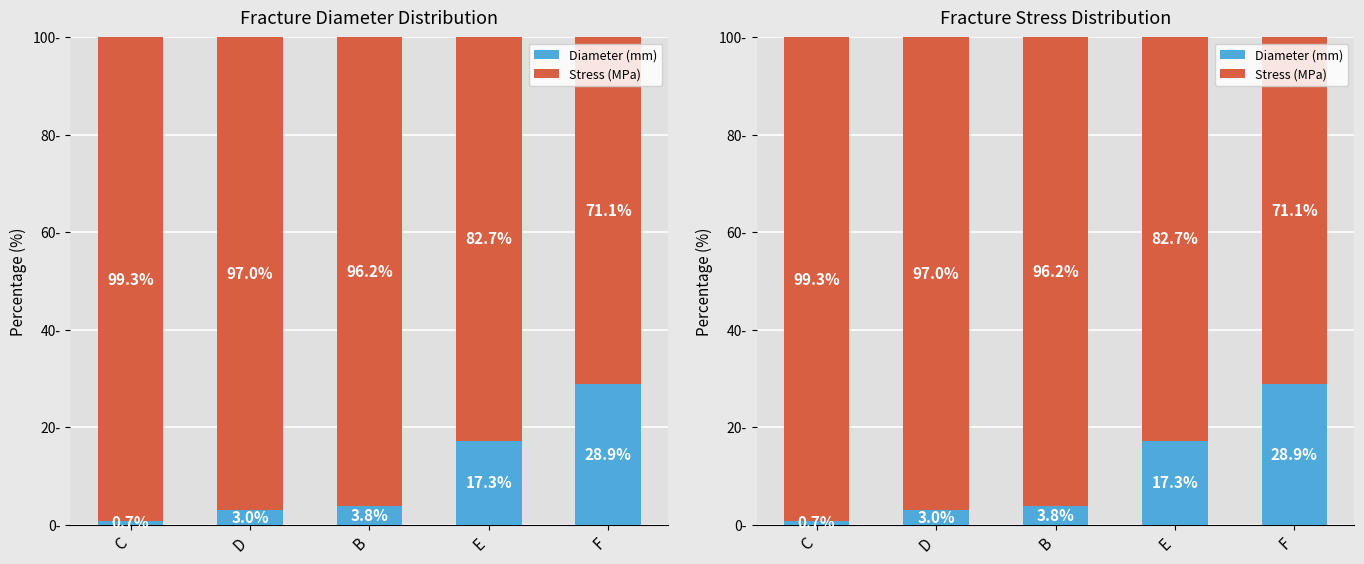

What is the difference between the second highest and minimum values in the fracture_diameter series?

16.6